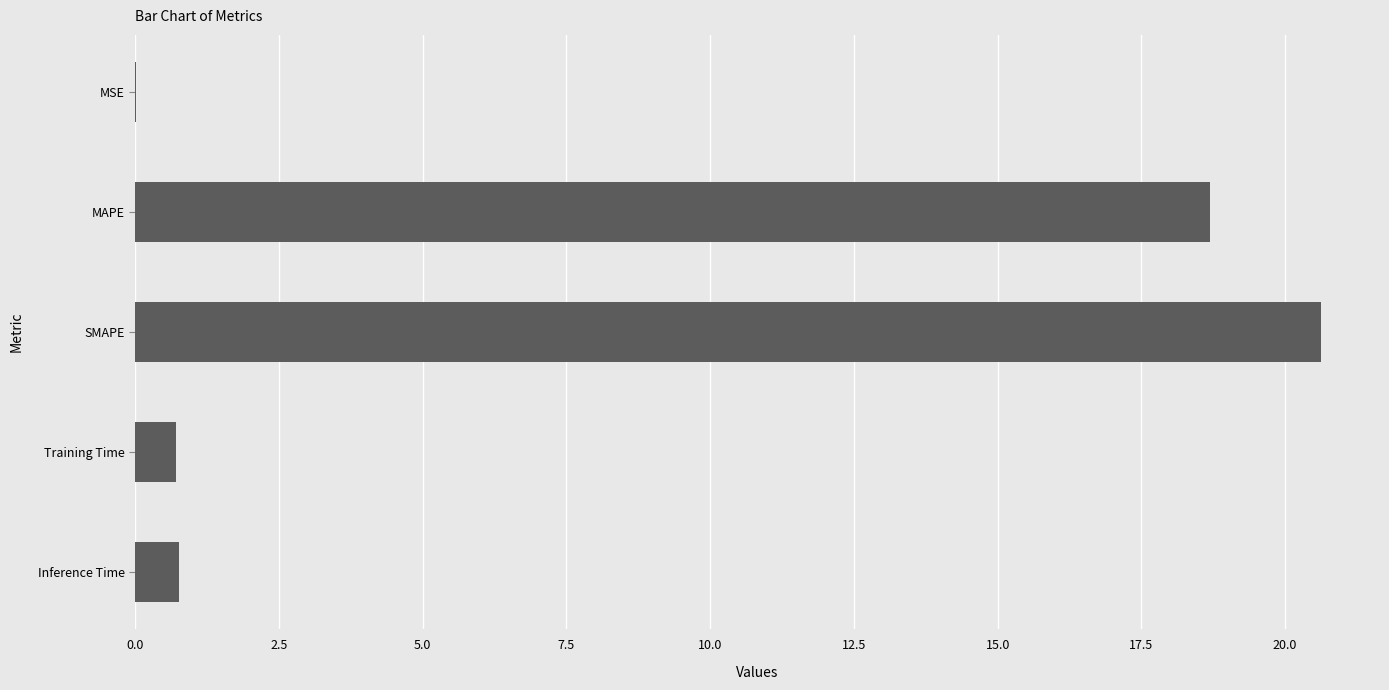

What is the maximum value shown in the chart?

20.6